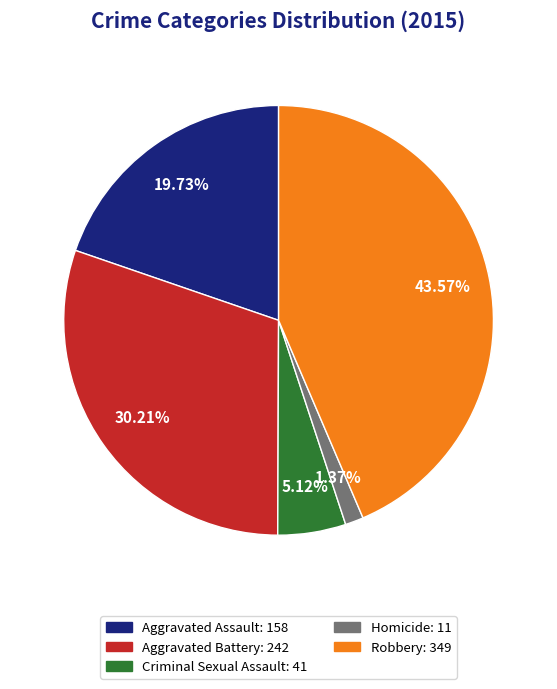

What is the smallest slice in the pie chart?

Homicide